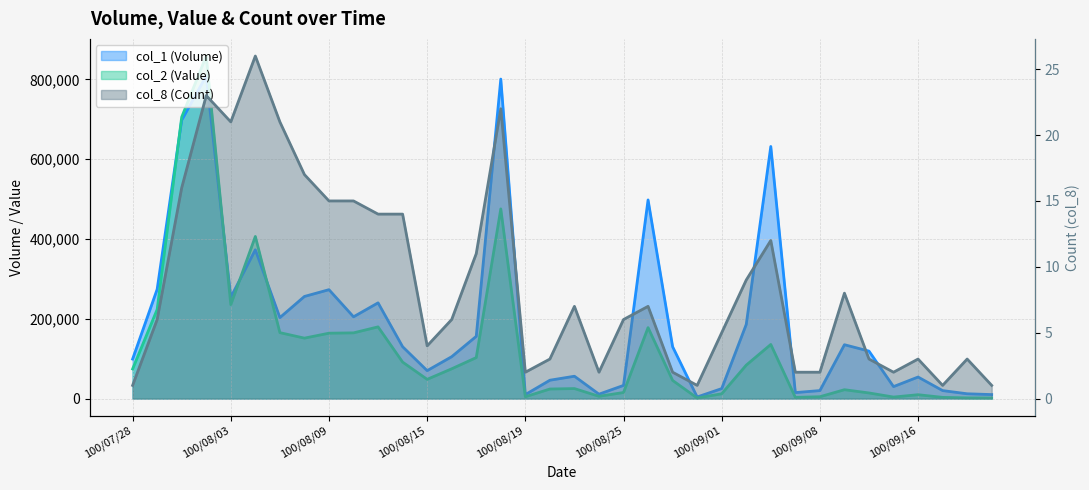

Reading left to right, list all the values displayed in this chart.

col_1 (Volume): 100/07/28=99000	100/07/29=274000	100/08/01=698000	100/08/02=809000	100/08/03=254000	100/08/04=373000	100/08/05=203000	100/08/08=256000	100/08/09=273000	100/08/10=205000	100/08/11=240000	100/08/12=130000	100/08/15=70000	100/08/16=105000	100/08/17=156000	100/08/18=801000	100/08/19=10000	100/08/22=46000	100/08/23=56000	100/08/24=11000	100/08/25=33000	100/08/26=498000	100/08/29=130000	100/08/30=4000	100/09/01=25000	100/09/02=186000	100/09/06=632000	100/09/07=15000	100/09/08=20000	100/09/13=135000	100/09/14=119000	100/09/15=30000	100/09/16=54000	100/09/19=20000	100/09/20=12000	100/09/21=10000
col_2 (Value): 100/07/28=74250	100/07/29=223380	100/08/01=705670	100/08/02=858790	100/08/03=235440	100/08/04=406390	100/08/05=165280	100/08/08=151510	100/08/09=163890	100/08/10=164730	100/08/11=179750	100/08/12=91430	100/08/15=48200	100/08/16=74650	100/08/17=102760	100/08/18=475510	100/08/19=4600	100/08/22=23940	100/08/23=25050	100/08/24=5690	100/08/25=15200	100/08/26=177880	100/08/29=45500	100/08/30=1400	100/09/01=12000	100/09/02=83860	100/09/06=135640	100/09/07=3000	100/09/08=4600	100/09/13=22200	100/09/14=14080	100/09/15=3800	100/09/16=9670	100/09/19=3000	100/09/20=1700	100/09/21=1500
col_8 (Count): 100/07/28=1	100/07/29=6	100/08/01=16	100/08/02=23	100/08/03=21	100/08/04=26	100/08/05=21	100/08/08=17	100/08/09=15	100/08/10=15	100/08/11=14	100/08/12=14	100/08/15=4	100/08/16=6	100/08/17=11	100/08/18=22	100/08/19=2	100/08/22=3	100/08/23=7	100/08/24=2	100/08/25=6	100/08/26=7	100/08/29=2	100/08/30=1	100/09/01=5	100/09/02=9	100/09/06=12	100/09/07=2	100/09/08=2	100/09/13=8	100/09/14=3	100/09/15=2	100/09/16=3	100/09/19=1	100/09/20=3	100/09/21=1